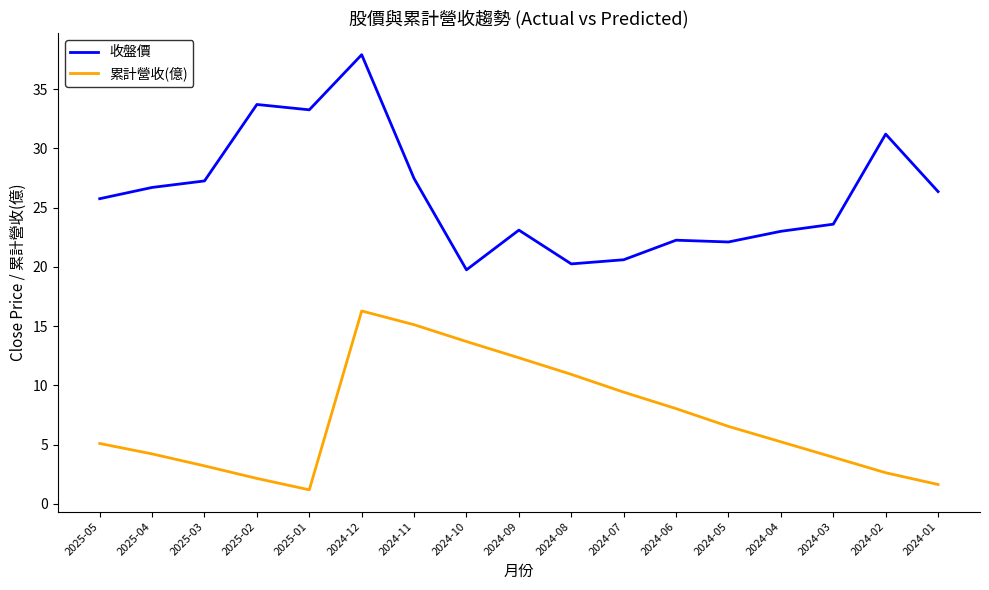

Which series has the largest total across all categories?

收盤價